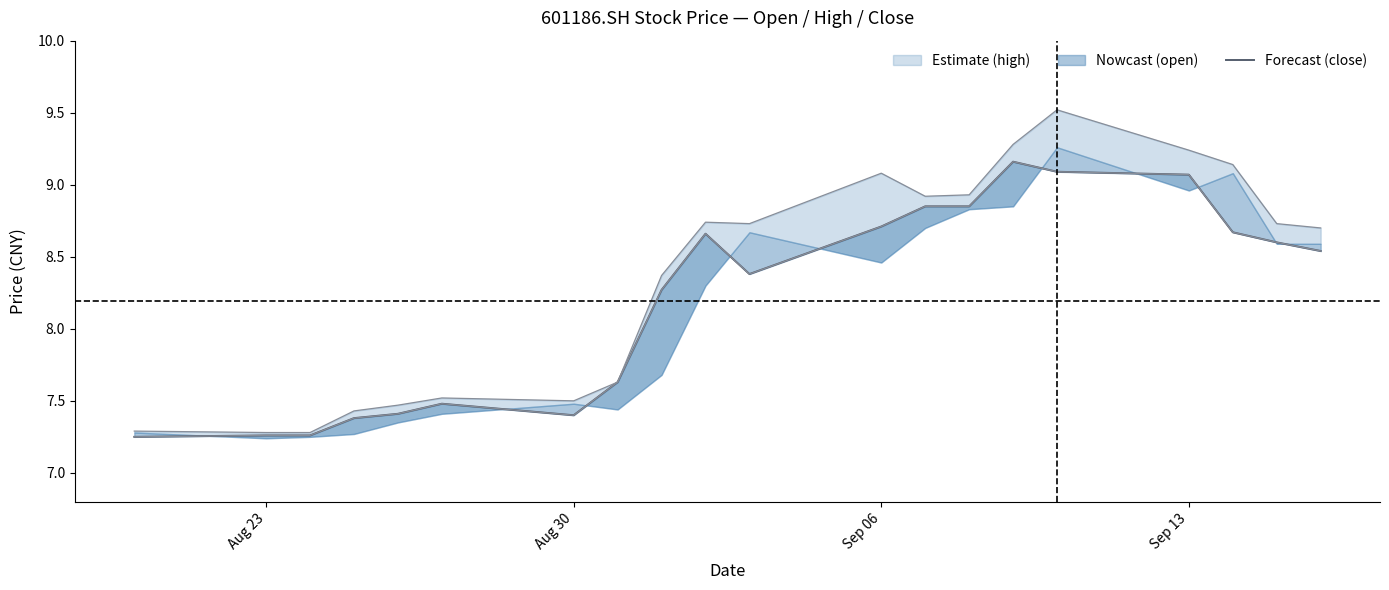

What is the minimum value shown in the chart?

7.2